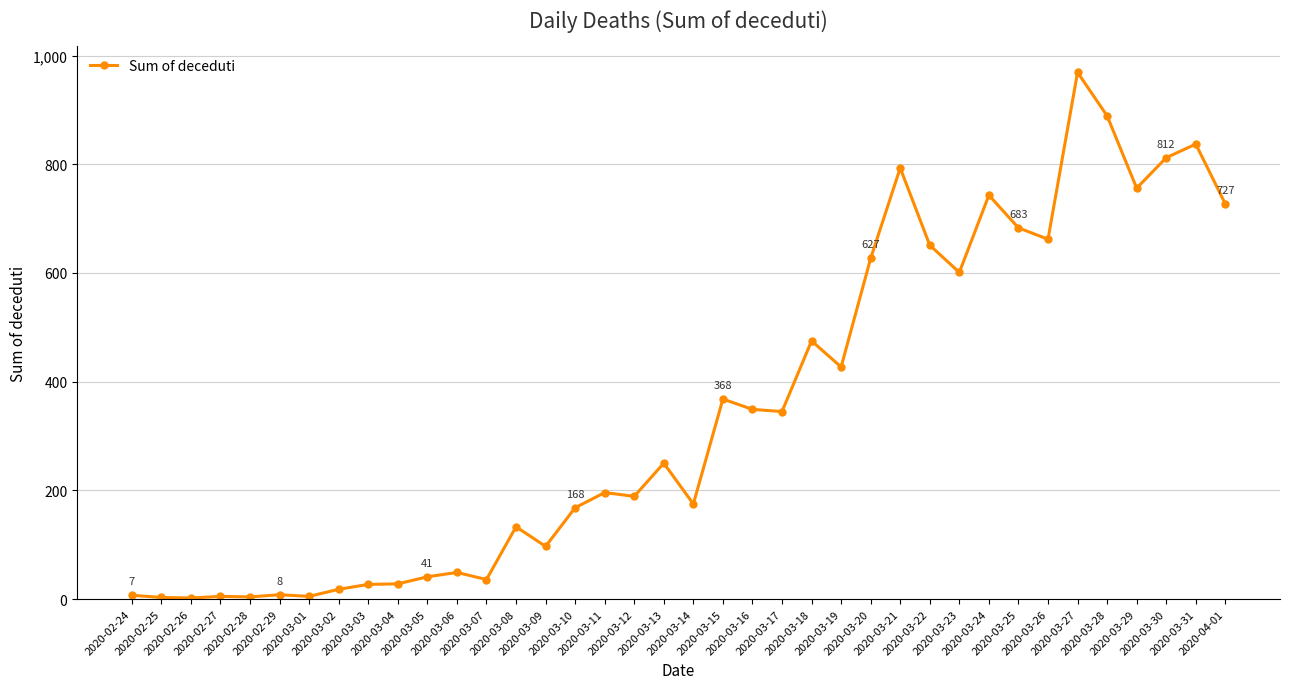

What is the minimum value shown in the chart?

2